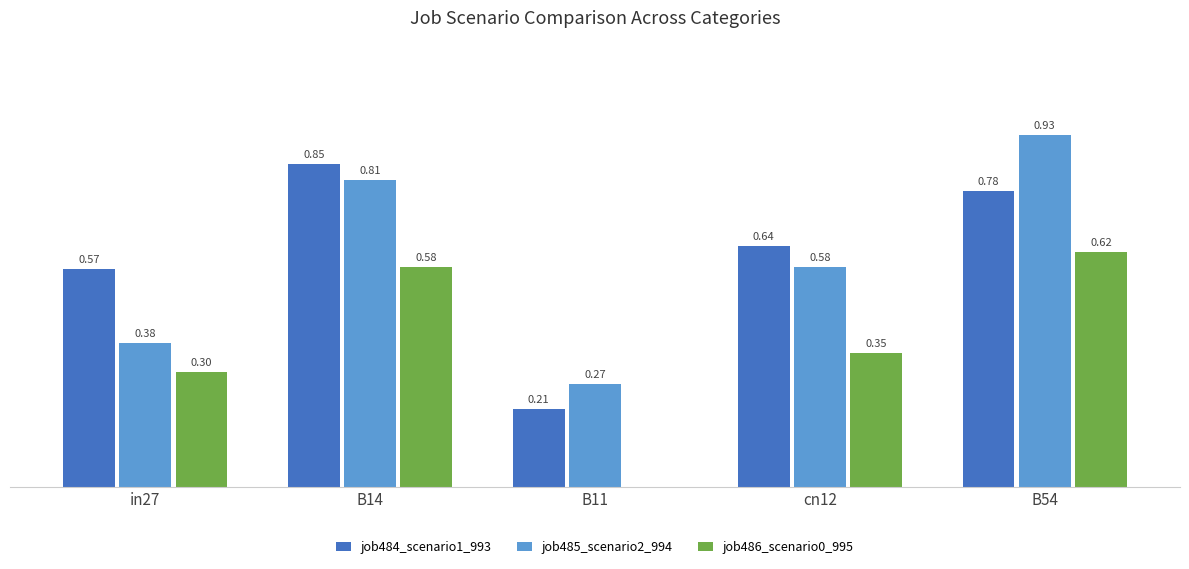

At which category is the sum across all series the highest?

B54